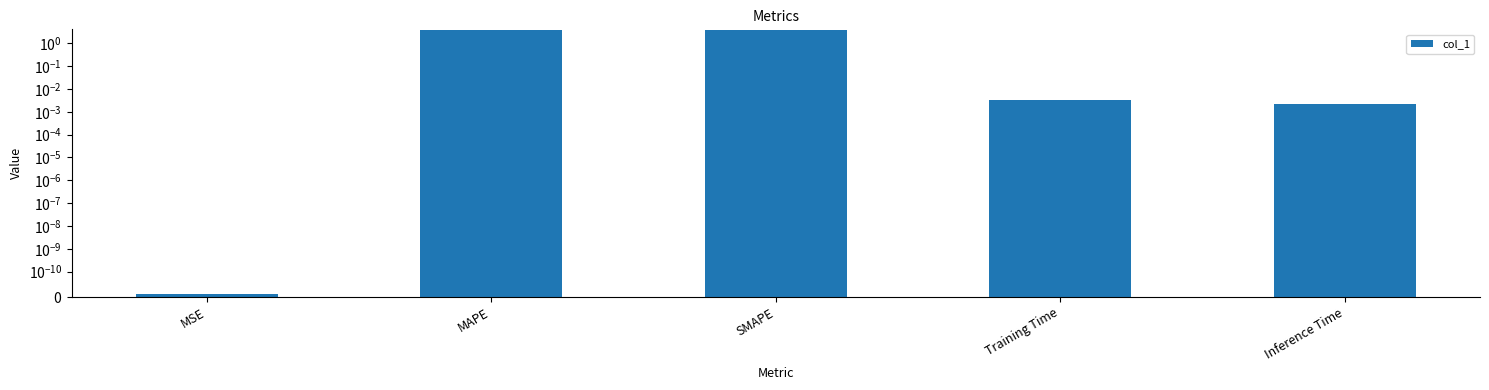

List the labels in order of value, largest first.

SMAPE, MAPE, Training Time, Inference Time, MSE